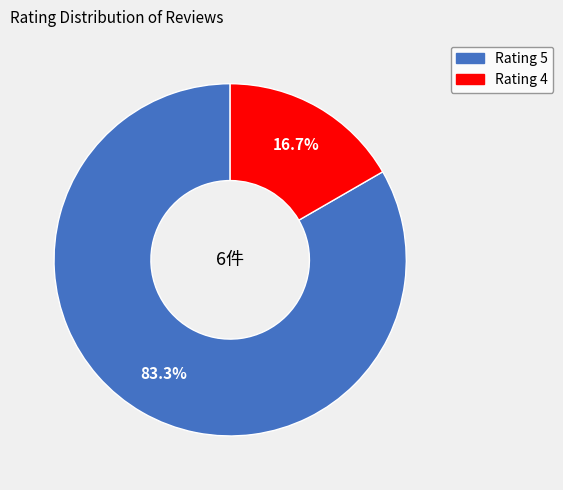

Count the number of slices in the pie.

2